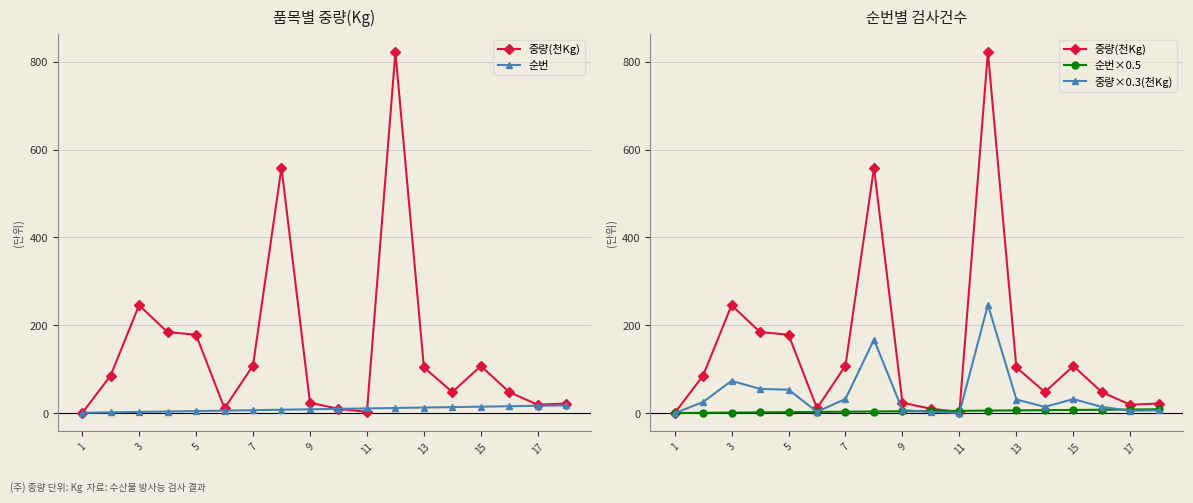

Which series has the widest spread of values?

중량(천Kg)